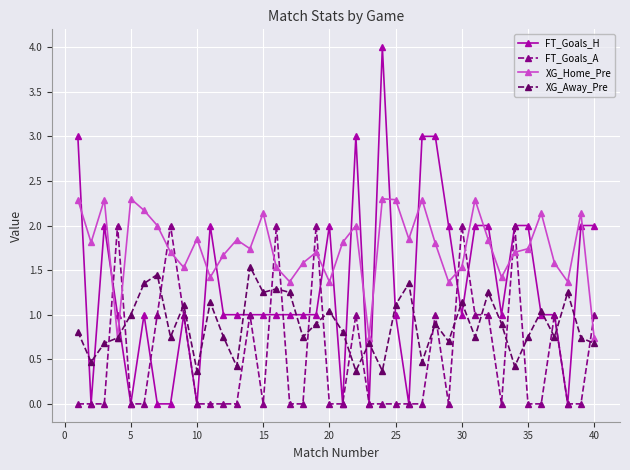

In XG_Home_Pre, how many points are lower than both neighbors (excluding endpoints)?

12